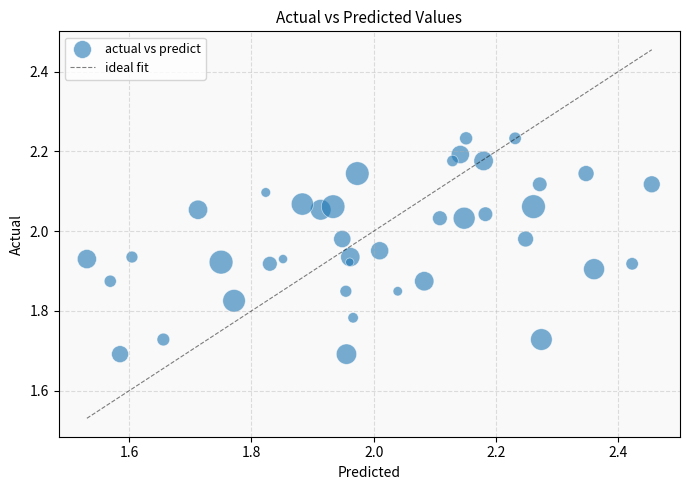

What is the range of Y values (max minus min)?

0.5